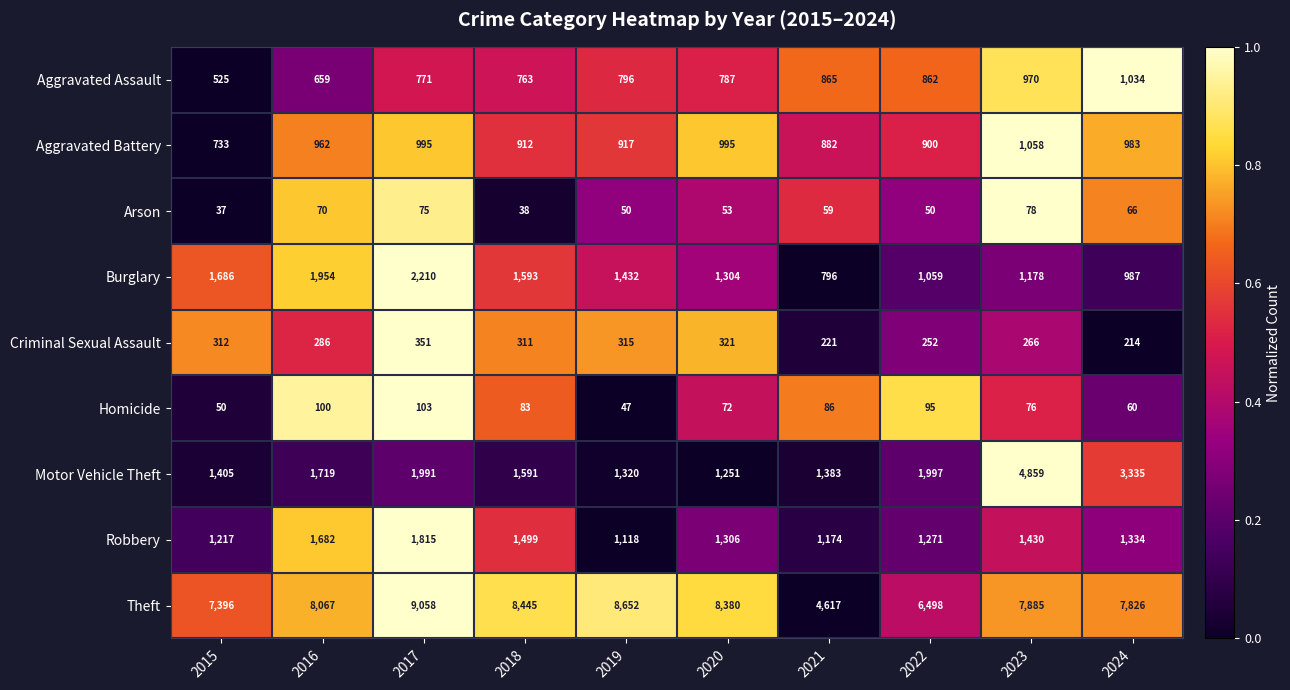

At which label is Burglary closest to 1503?

2019